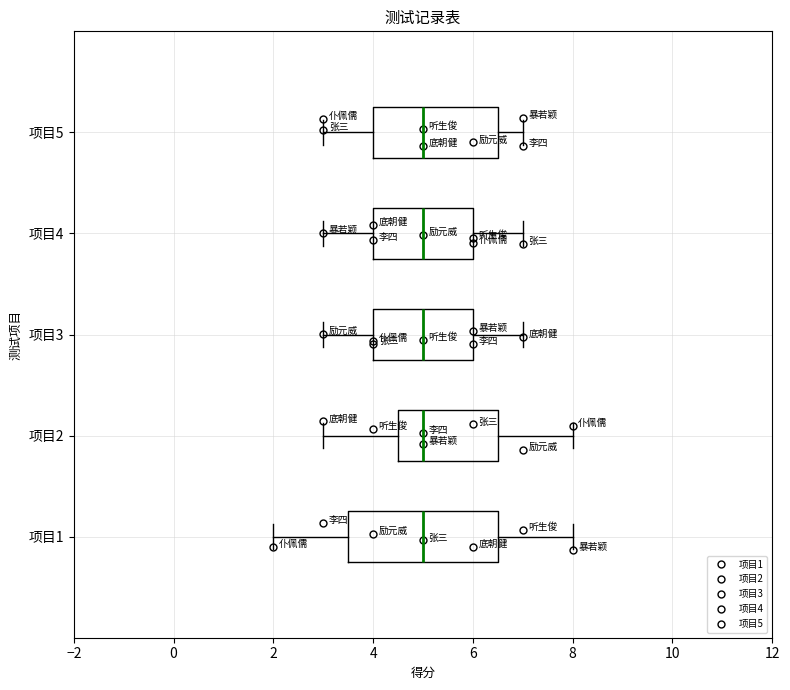

Reading bottom to top, transcribe this box plot: for each box, give where its median line is, the range the box spans, and where its two whiskers end, as read against the x-axis. The values are not printed on the chart, so give them approximately, as read against the axis.

项目1: median 5.0, box 3.6 to 6.6, whiskers 2.0 to 8.0
项目2: median 5.0, box 4.6 to 6.6, whiskers 3.0 to 8.0
项目3: median 5.0, box 4.0 to 6.0, whiskers 3.0 to 7.0
项目4: median 5.0, box 4.0 to 6.0, whiskers 3.0 to 7.0
项目5: median 5.0, box 4.0 to 6.6, whiskers 3.0 to 7.0